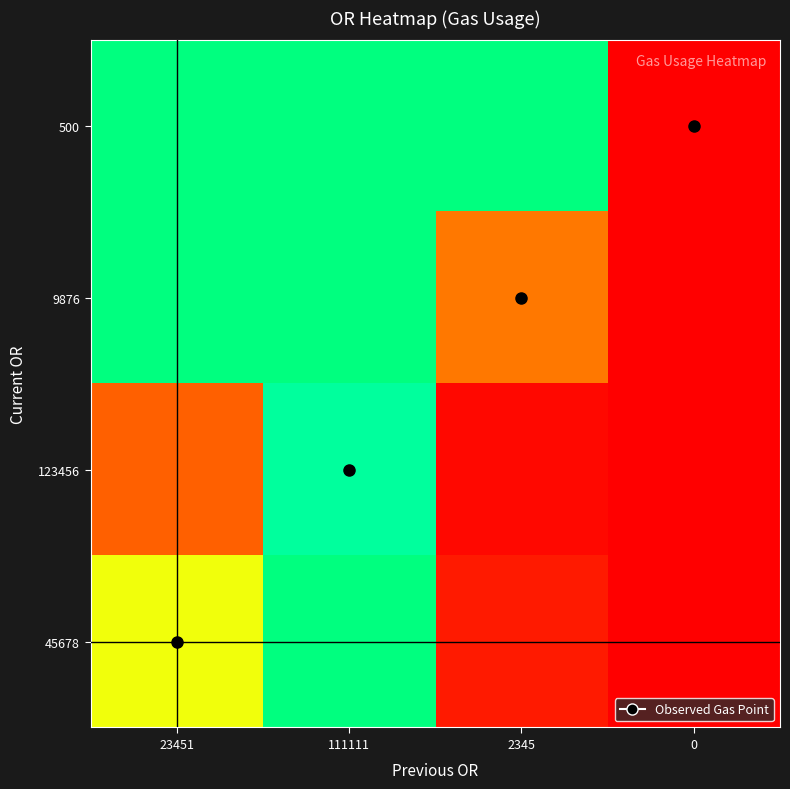

At 111111, list the series in order from smallest to largest.

123456, 45678, 9876, 500